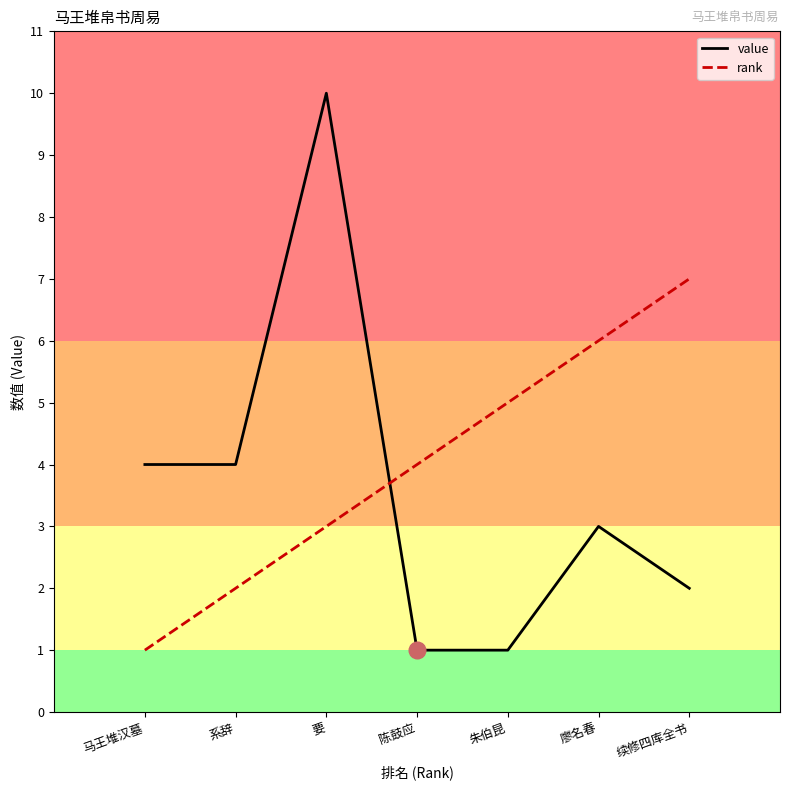

Which series ends up on top after the final intersection of value and rank?

rank